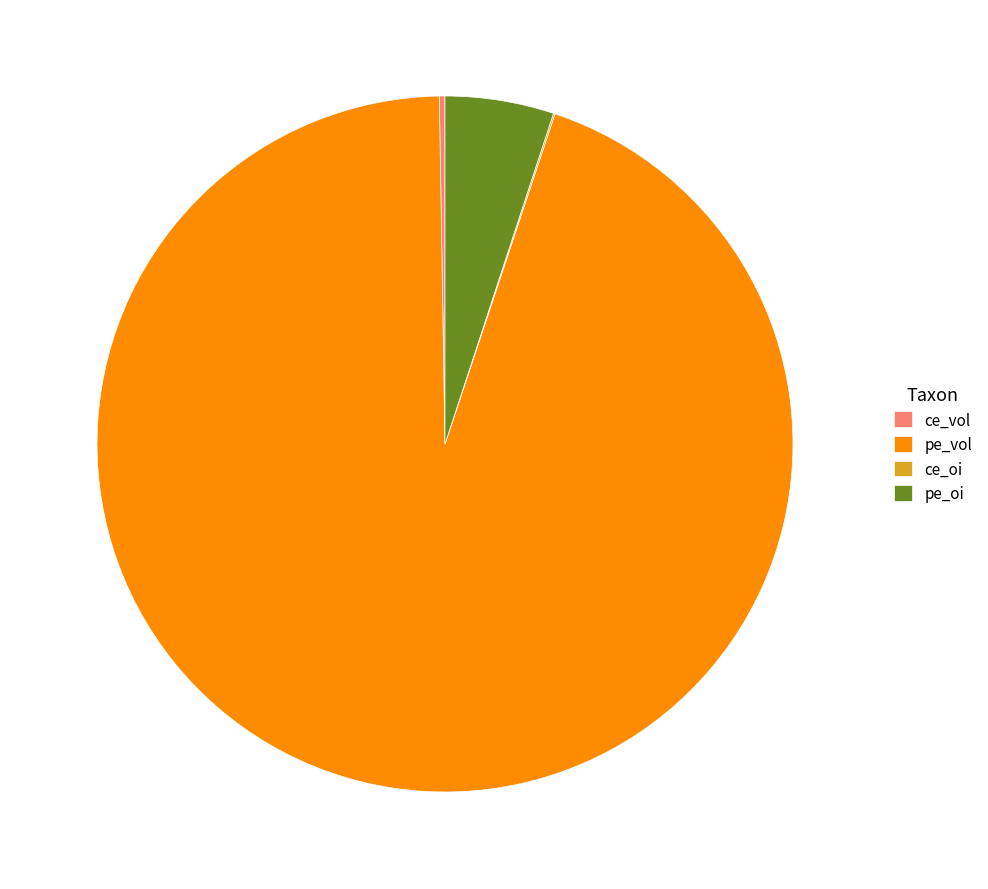

True or false: pe_vol accounts for 99% of the total.

False